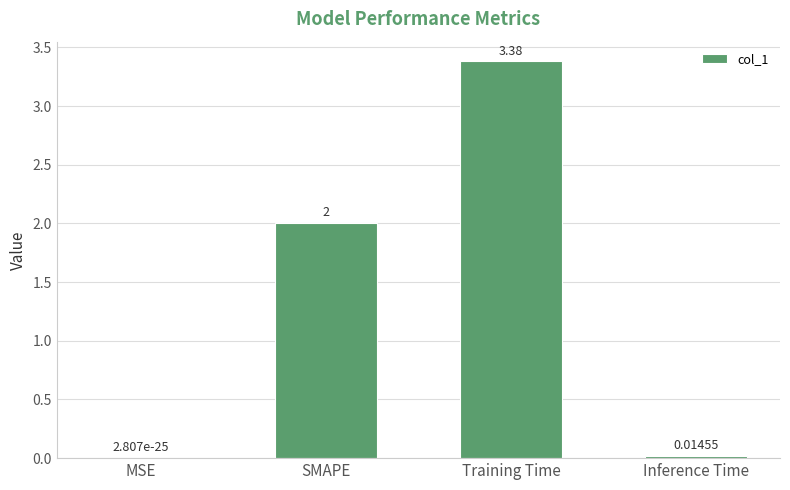

Are the bars grouped side by side (vs. stacked)?

No